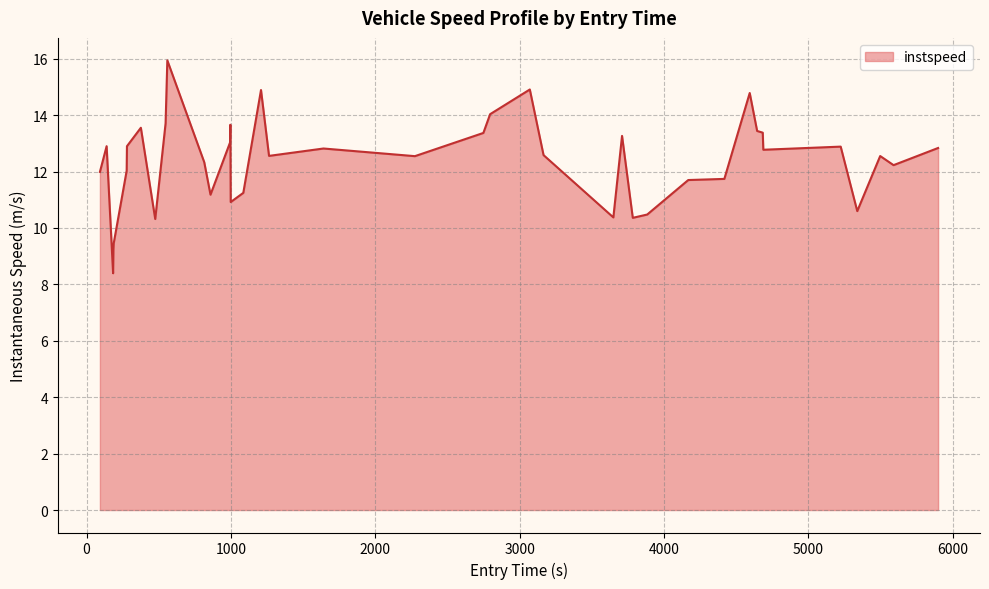

What is the minimum value shown in the chart?

8.4